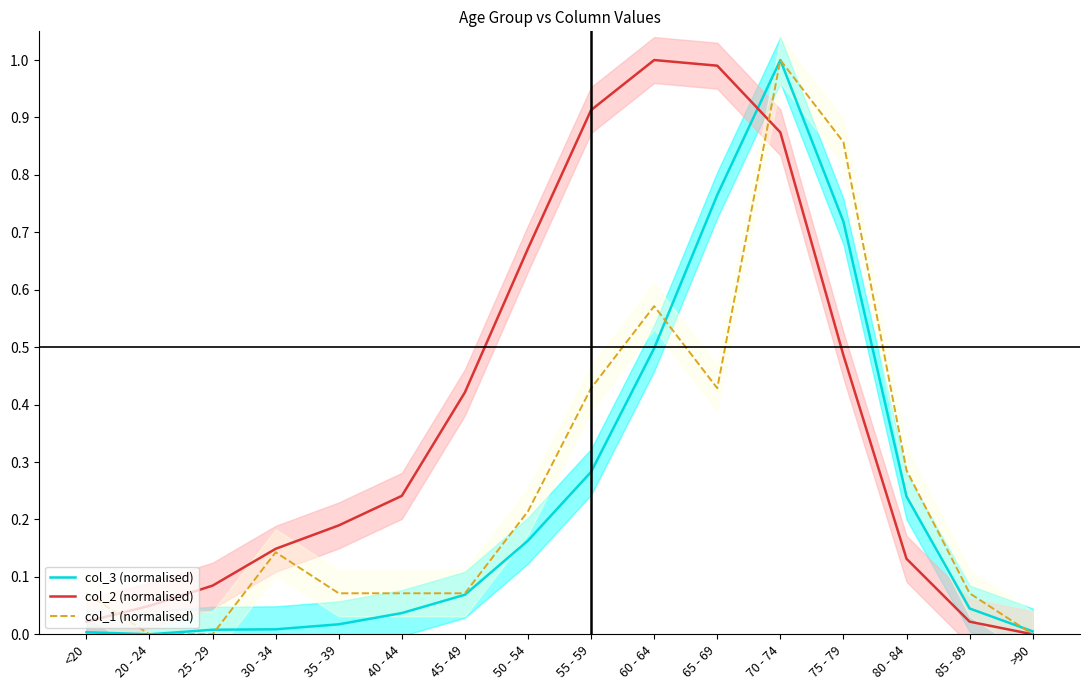

In col_1 (normalised), how many points are higher than both neighbors (excluding endpoints)?

3